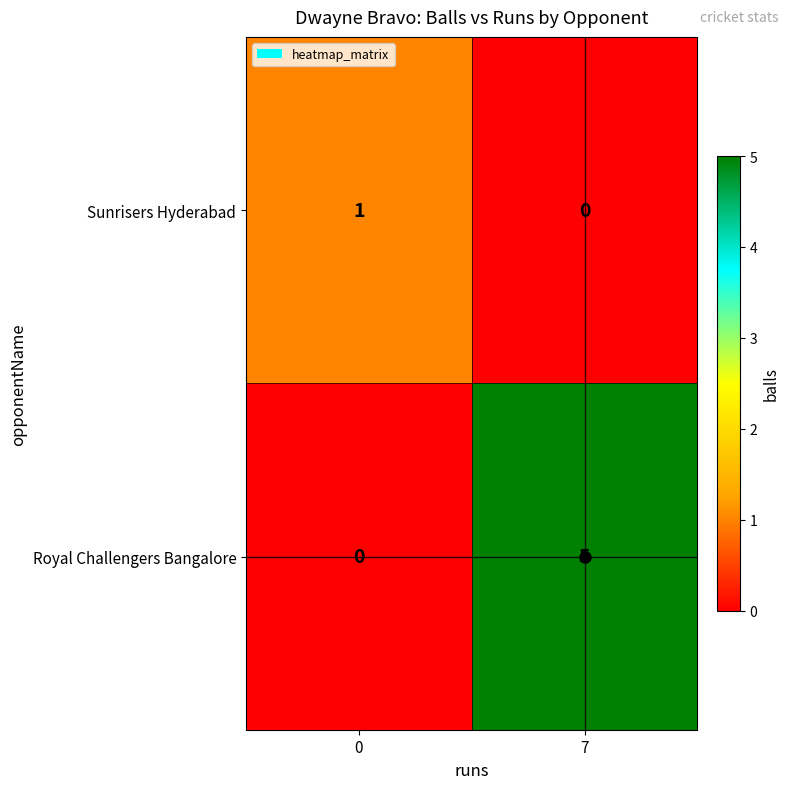

At which category is the sum across all series the highest?

7